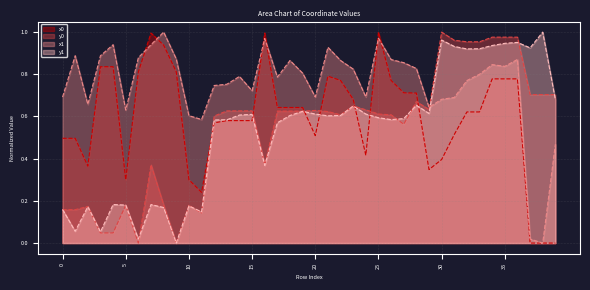

How many values in the y0 series exceed 0?

38